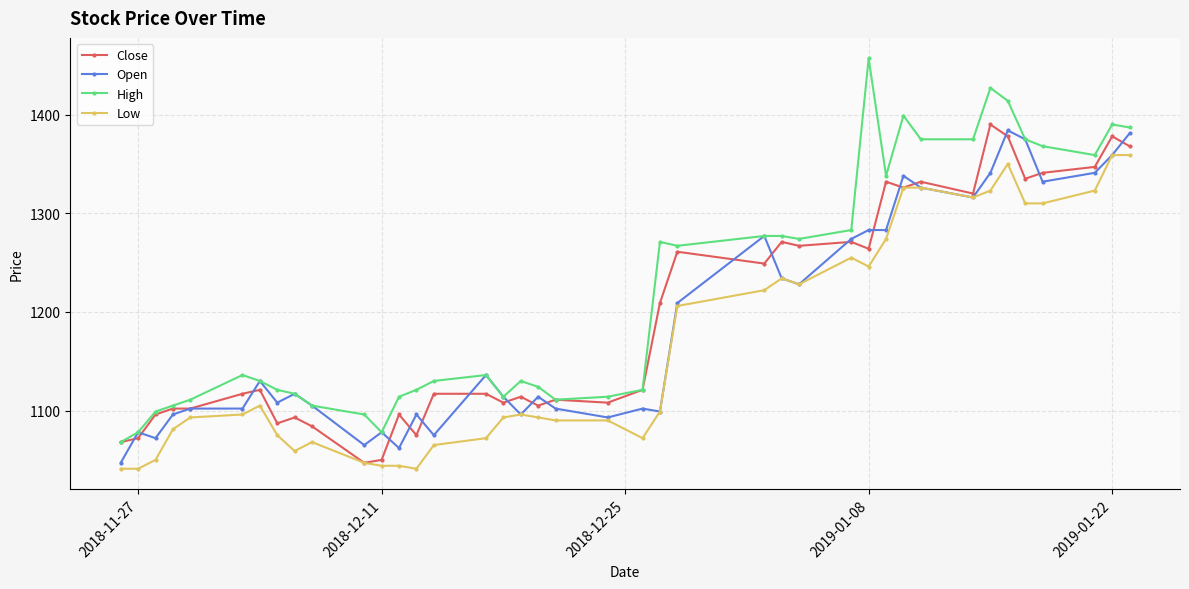

Which series has the largest range (max minus min)?

High